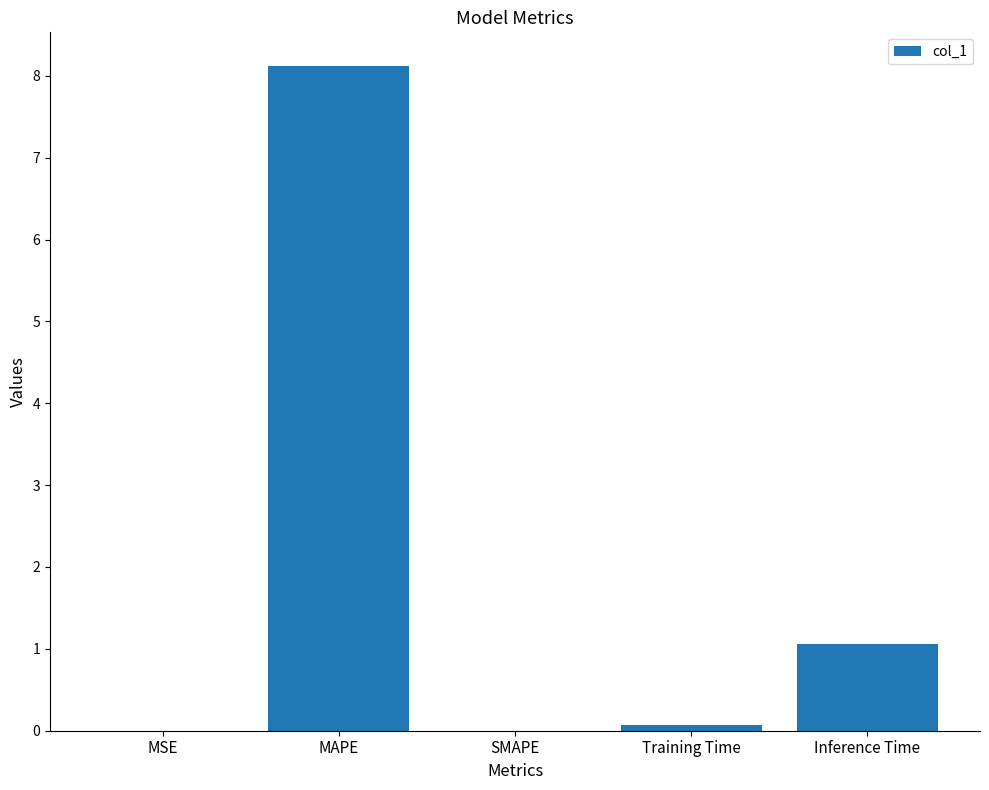

How many series are shown in this chart?

1